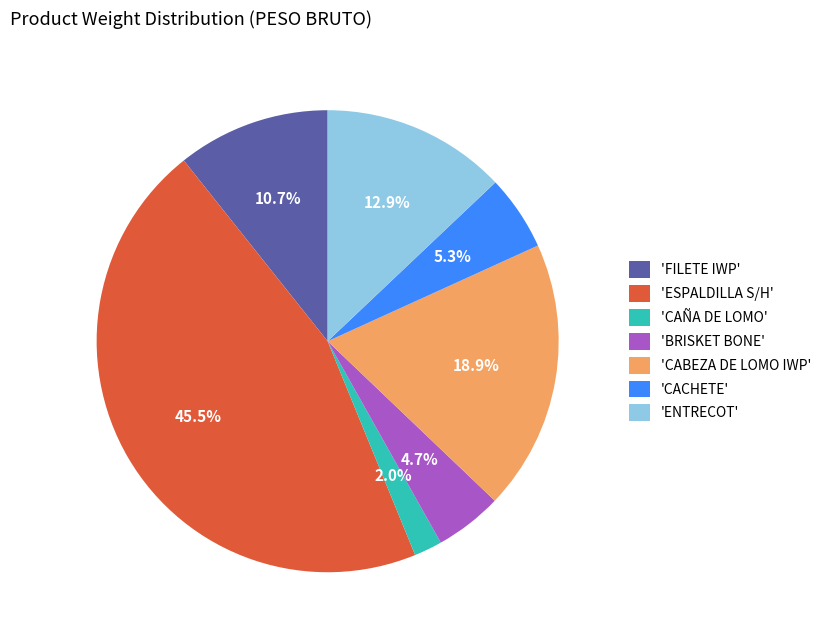

Is there a majority slice in this chart?

No